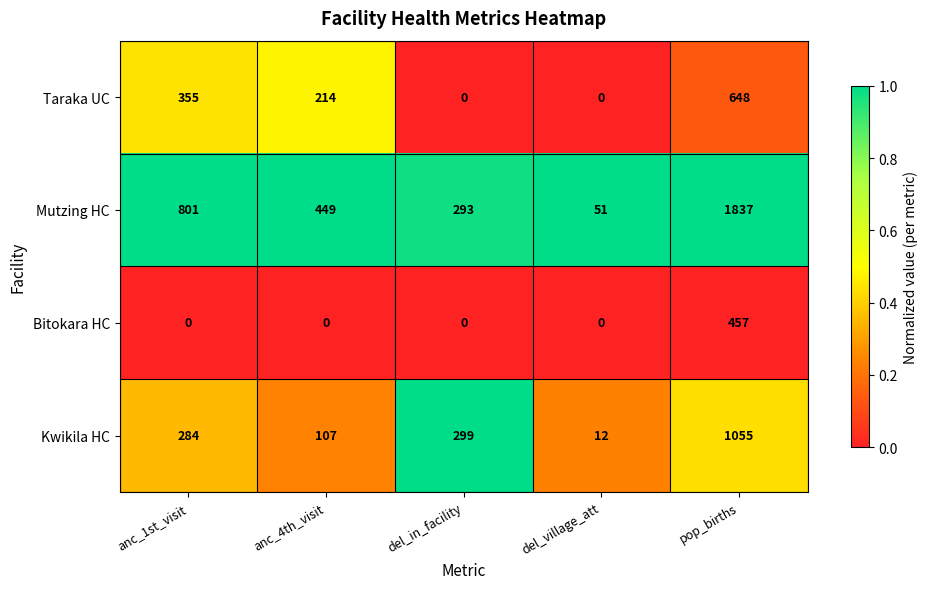

What is the total value across all series at pop_births?

3997